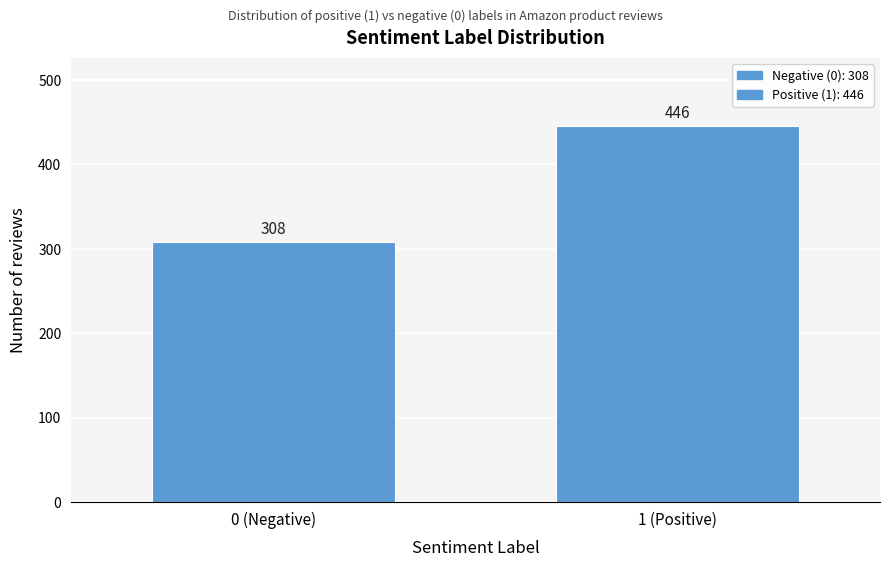

Reading left to right, extract all data points from this chart.

308	446